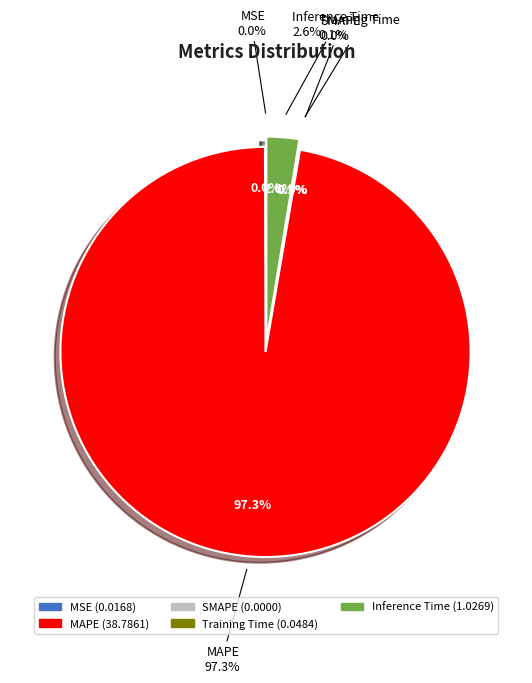

To the nearest percent, what is the average slice percentage?

20%